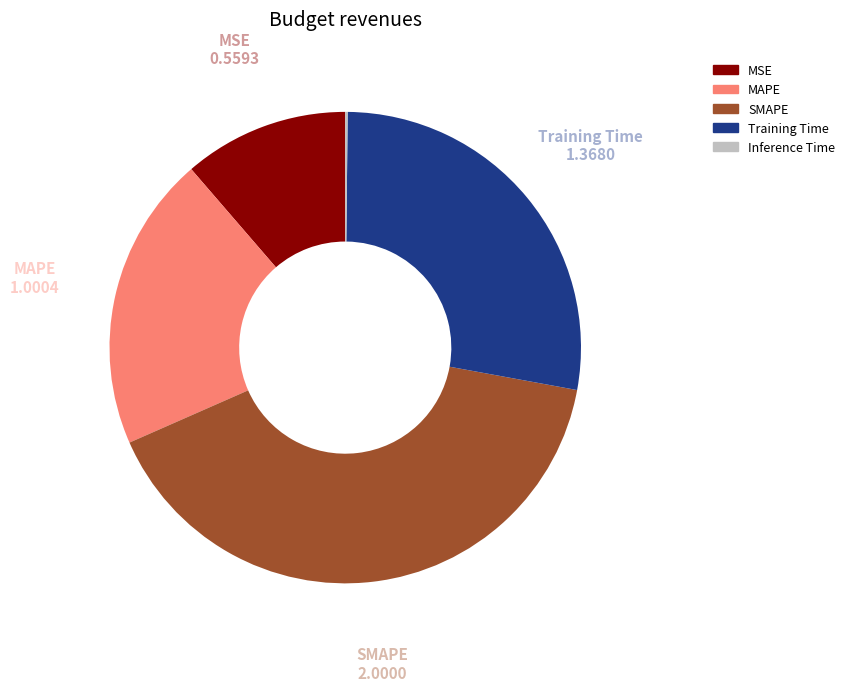

What percentage is NOT represented by Training Time?

72.3%